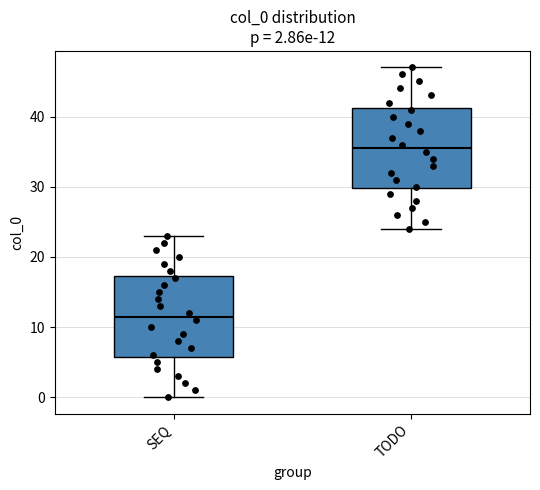

Which box has the highest median line?

TODO